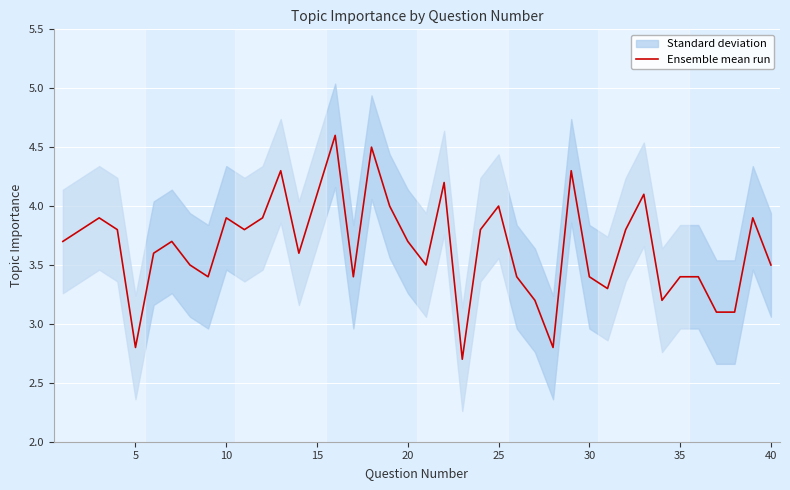

Which has a higher value, 27 or 30?

30